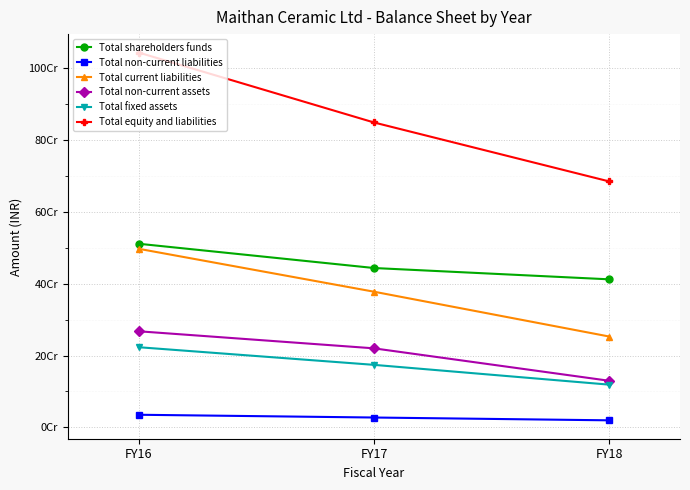

What are all the series names shown in the legend?

Total shareholders funds, Total non-current liabilities, Total current liabilities, Total non-current assets, Total fixed assets, Total equity and liabilities